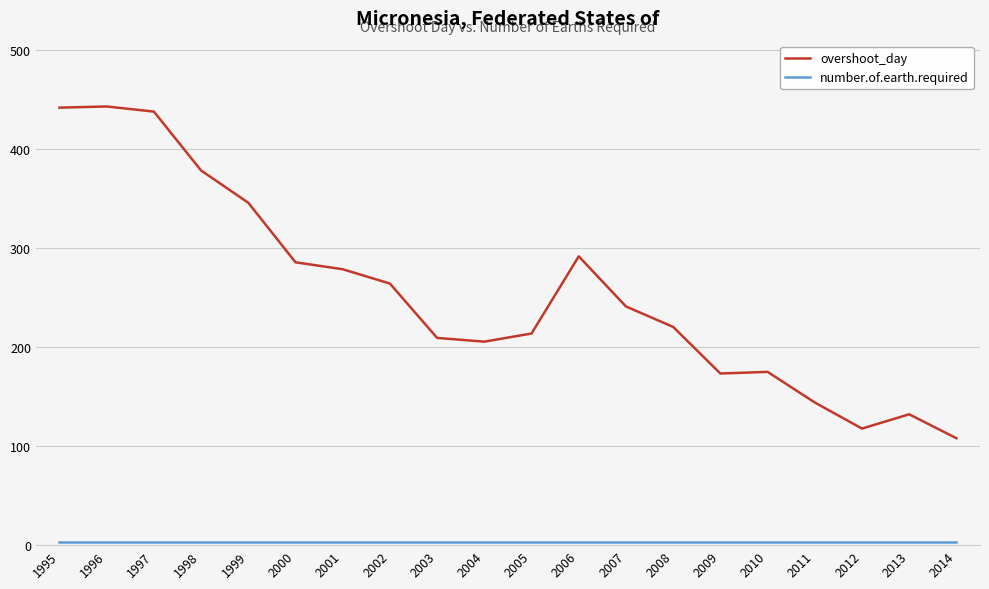

Between 1996 and 1999, which series saw the biggest shift?

overshoot_day